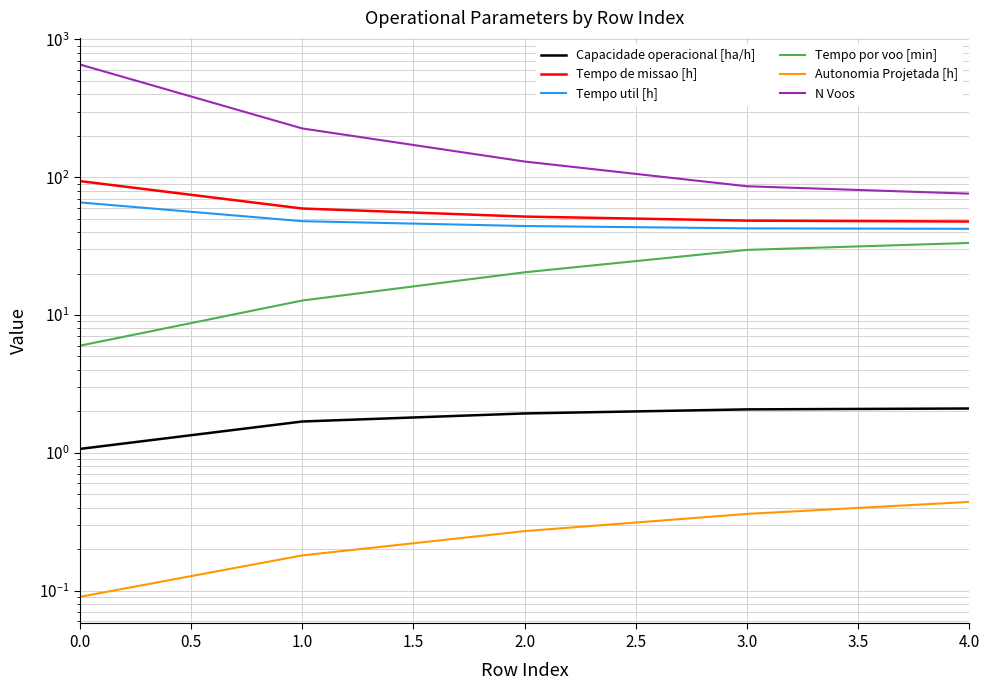

Is it true that Tempo por voo [min] equals 20.4 at 1.0?

True